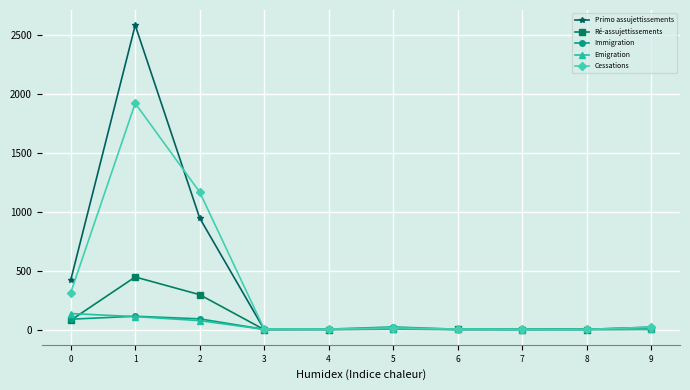

Between 0 and 3, which series saw the biggest shift?

Primo assujettissements